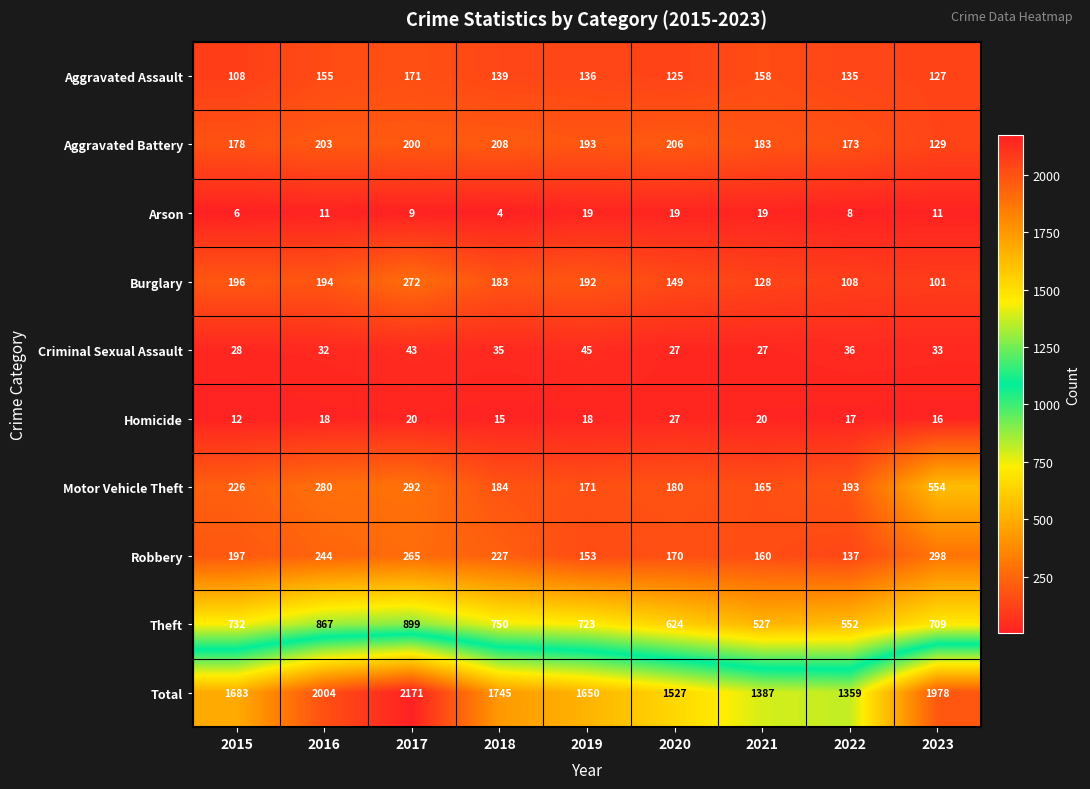

Rank the series at 2015 from highest to lowest value.

Total, Theft, Motor Vehicle Theft, Robbery, Burglary, Aggravated Battery, Aggravated Assault, Criminal Sexual Assault, Homicide, Arson